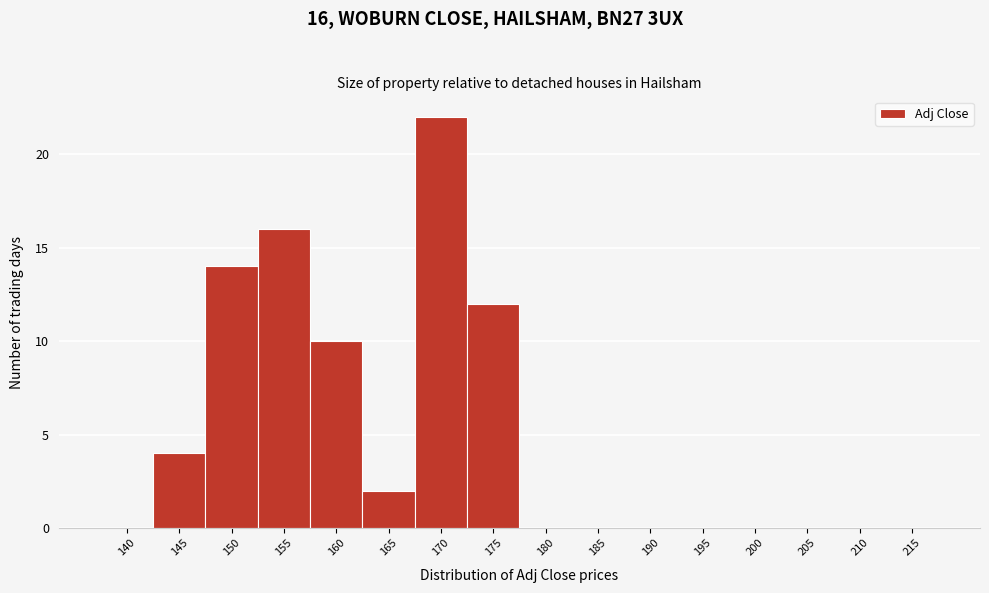

Reading right to left, list all the values displayed in this chart.

215=0	210=0	205=0	200=0	195=0	190=0	185=0	180=0	175=12	170=22	165=2	160=10	155=16	150=14	145=4	140=0